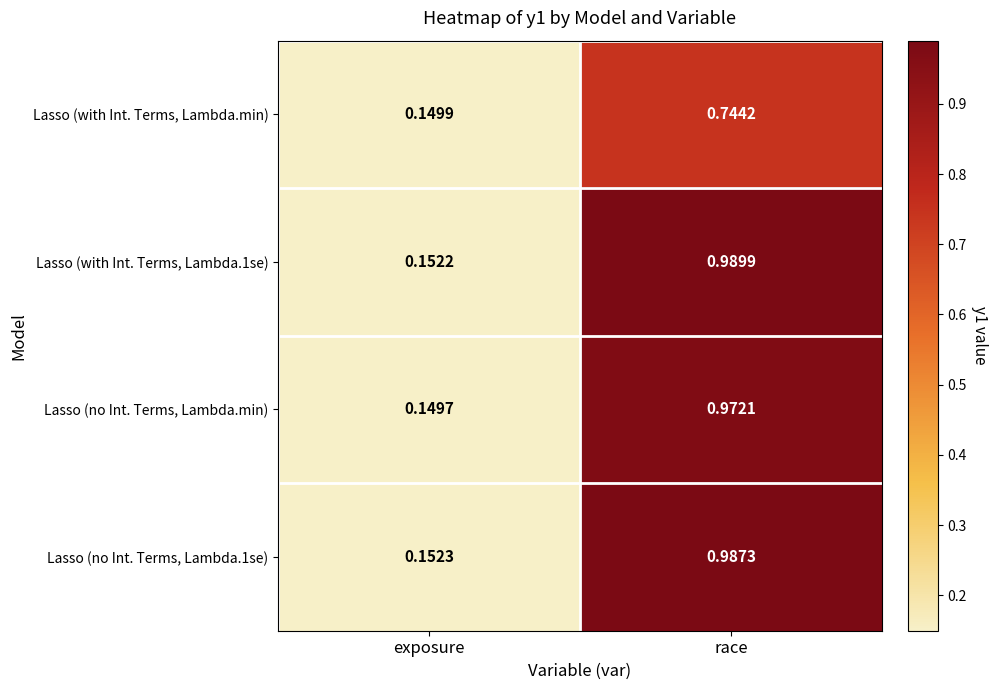

At which label does Lasso (no Int. Terms, Lambda.min) reach its peak?

race